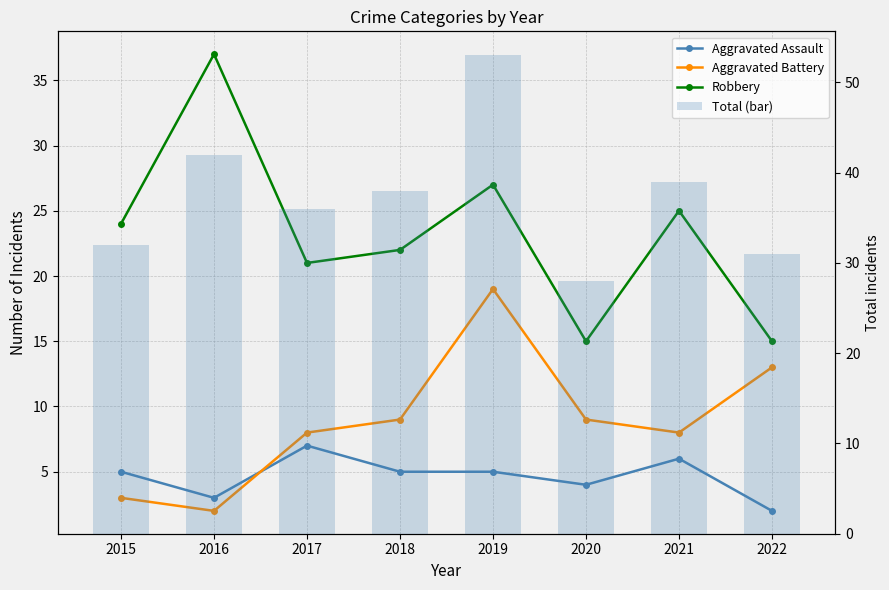

What is the difference between the maximum and minimum values in the Robbery series?

22